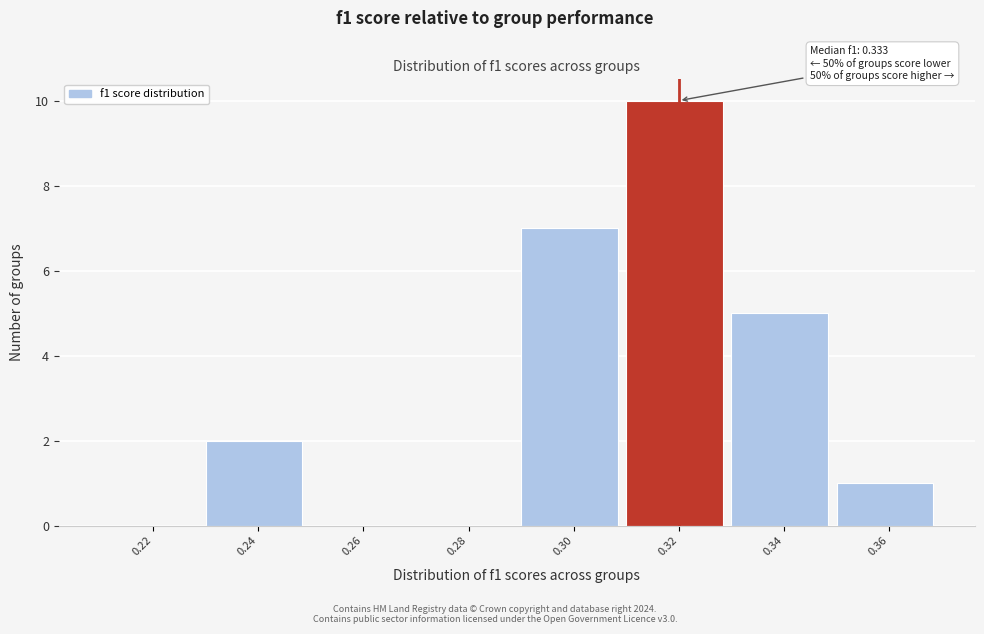

Reading left to right, transcribe all the data shown in this chart.

0.22=0	0.24=2	0.26=0	0.28=0	0.30=7	0.32=10	0.34=5	0.36=1